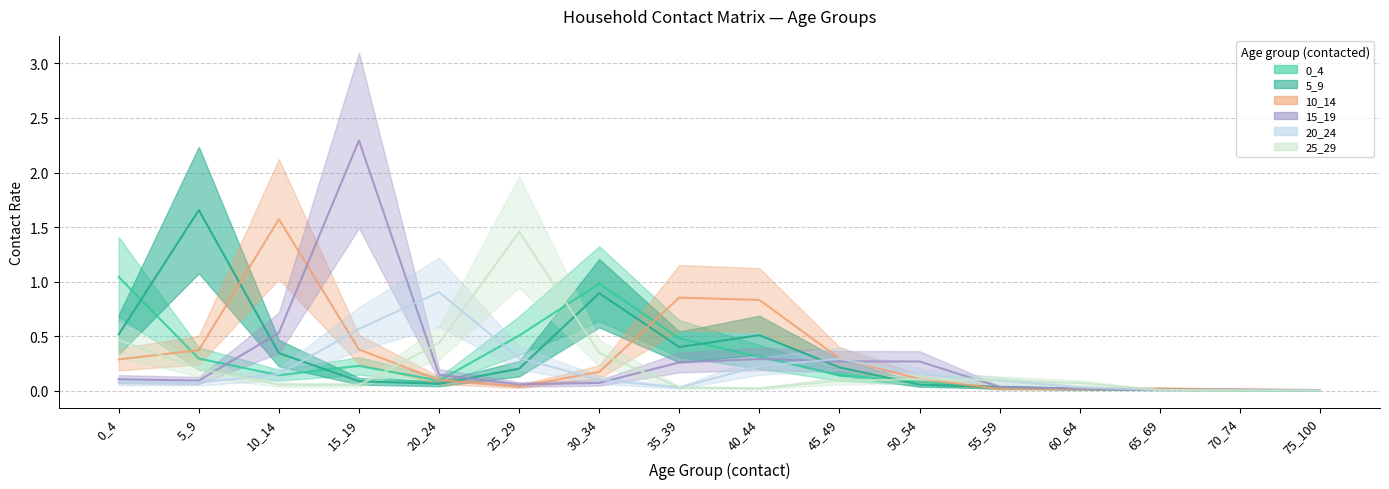

What is the highest value of the 20_24 series?

0.9